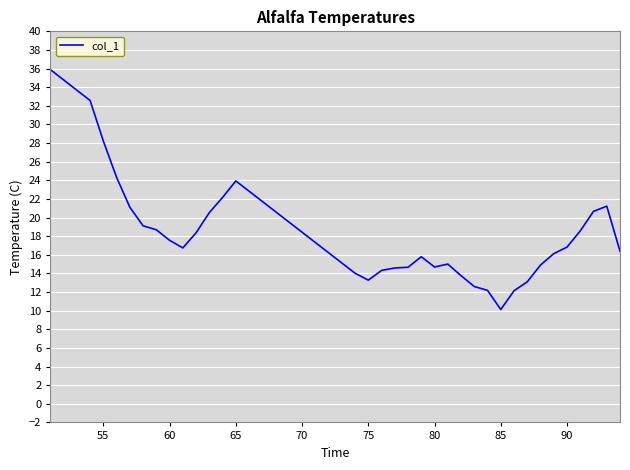

What is the difference between the maximum and minimum values?

25.8